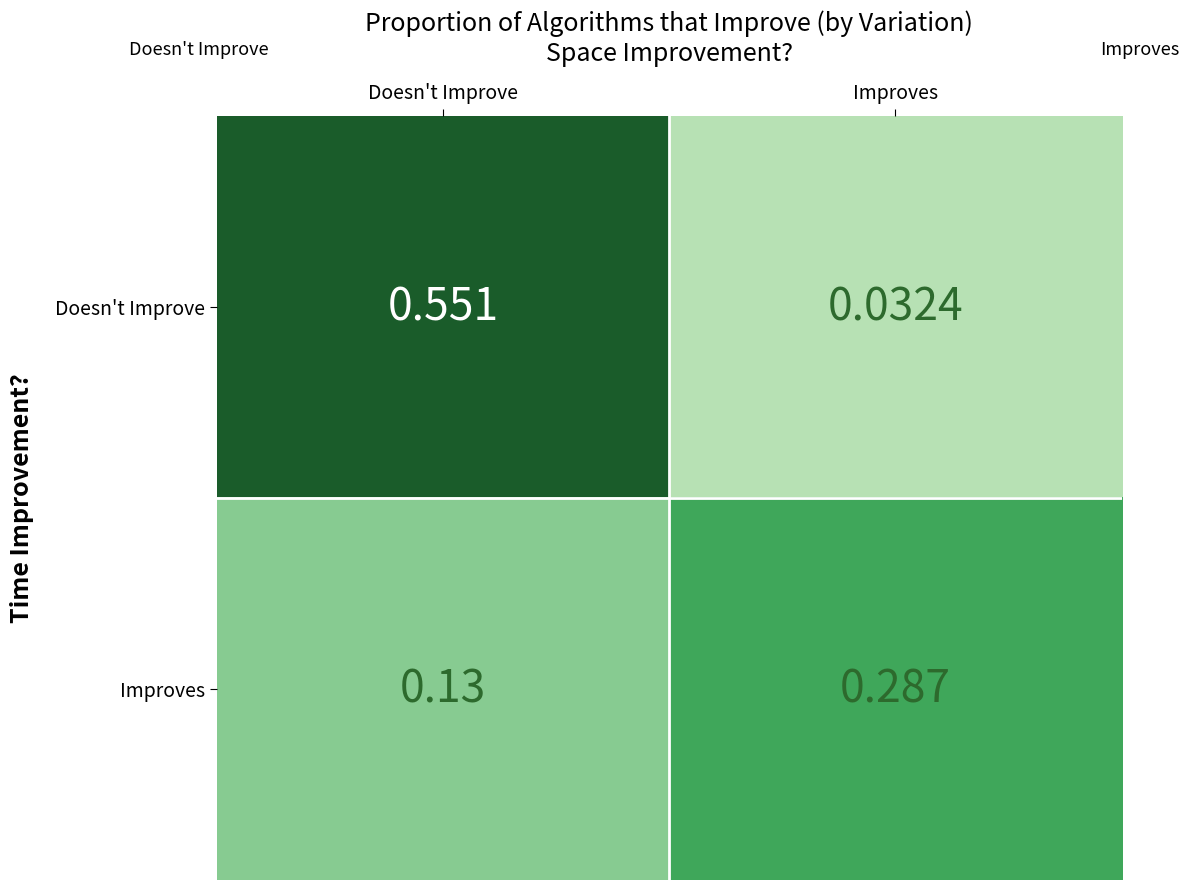

Between Doesn't Improve and Improves, which series saw the biggest shift?

Doesn't Improve